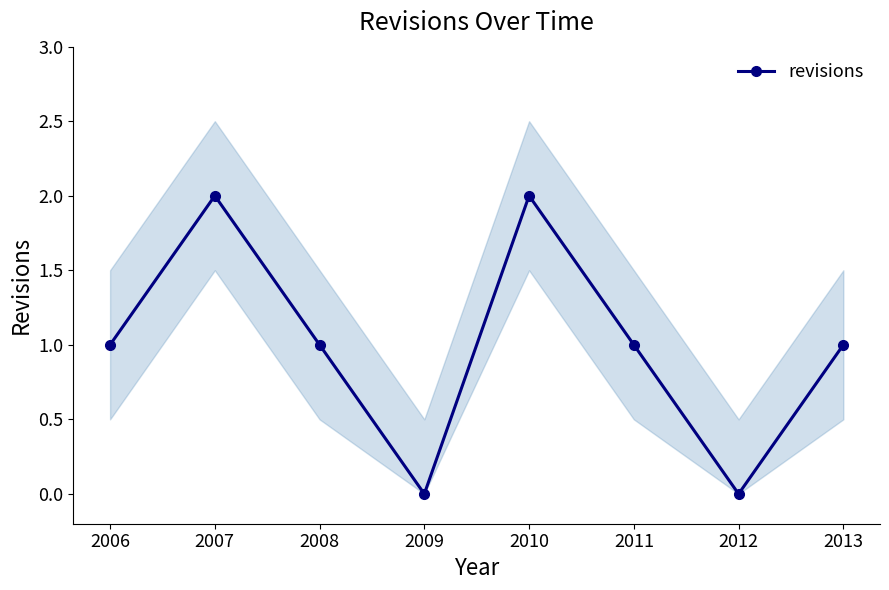

The chart shows a value of 0 at 2006. True or false?

False